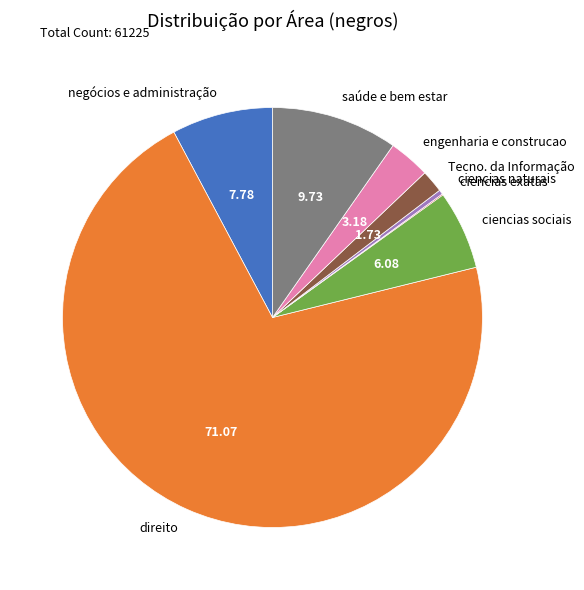

Does any single category account for the majority?

Yes